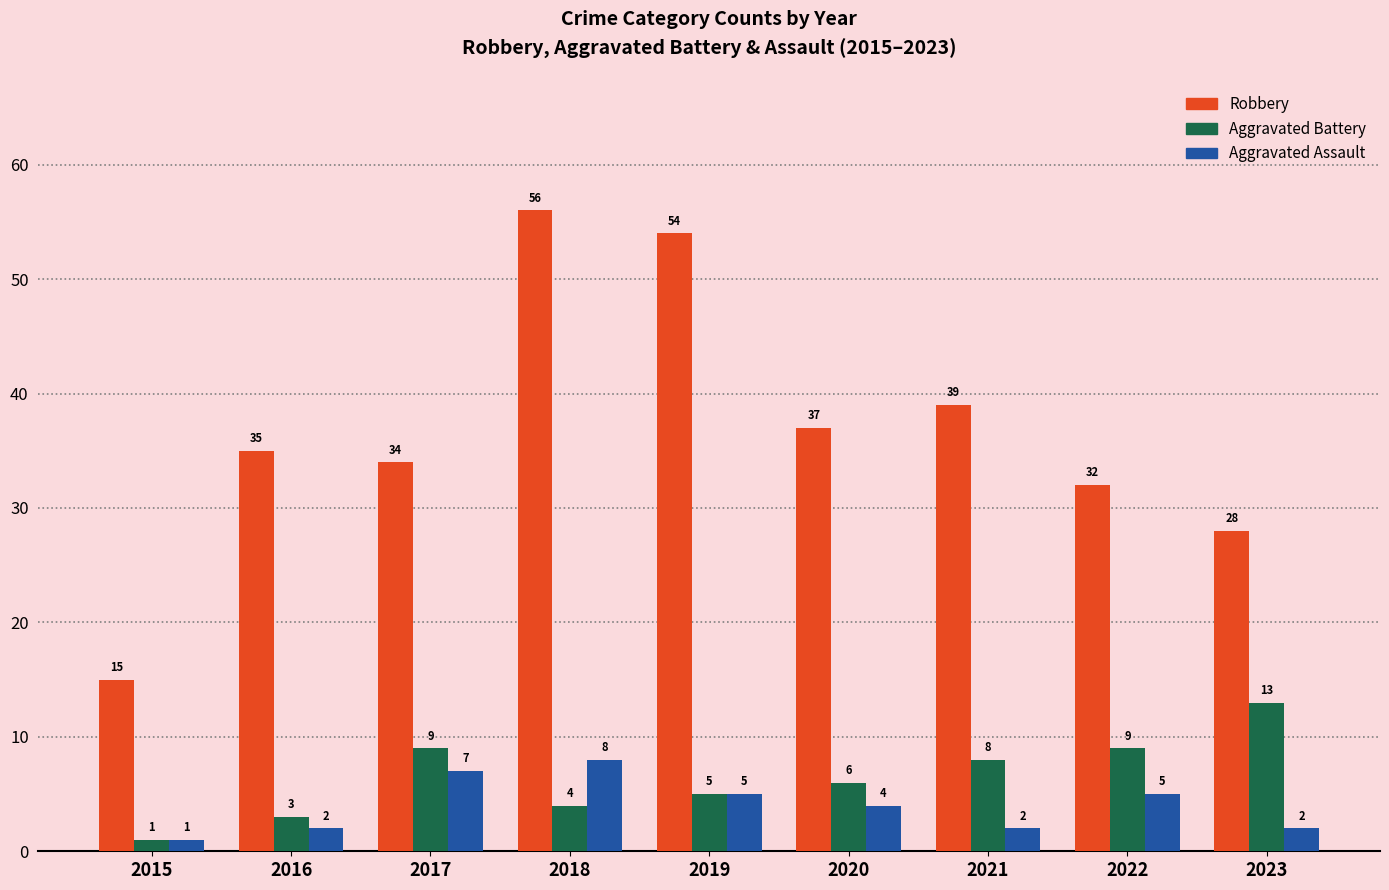

What is the sum of all Robbery values?

330